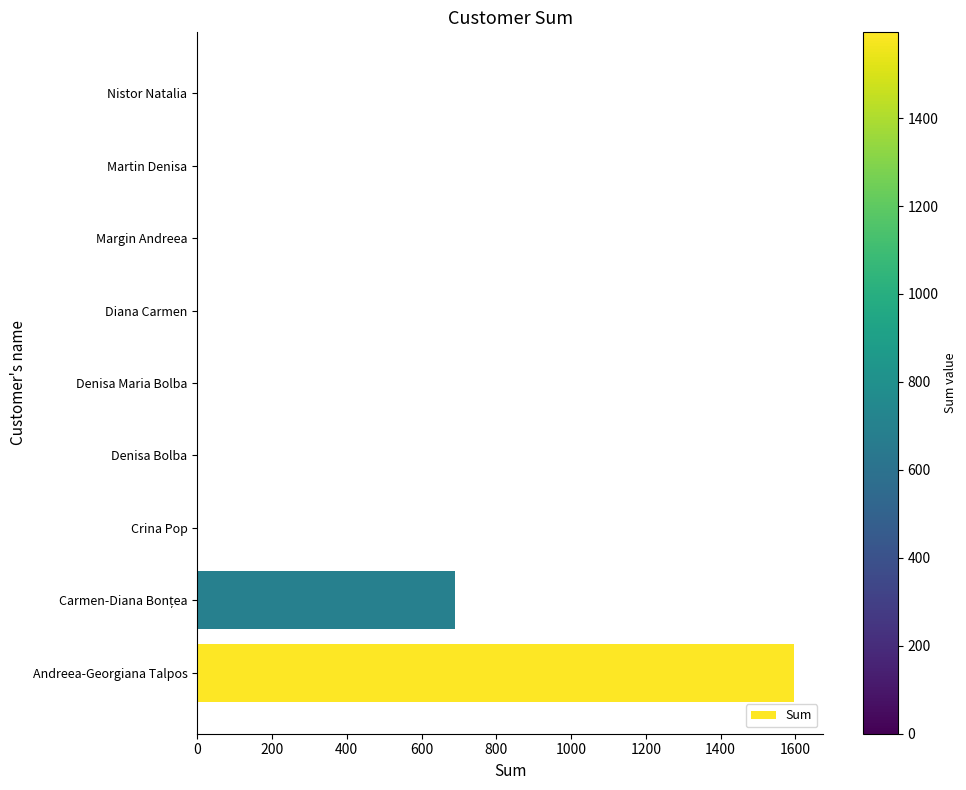

What is the maximum value shown in the chart?

1595